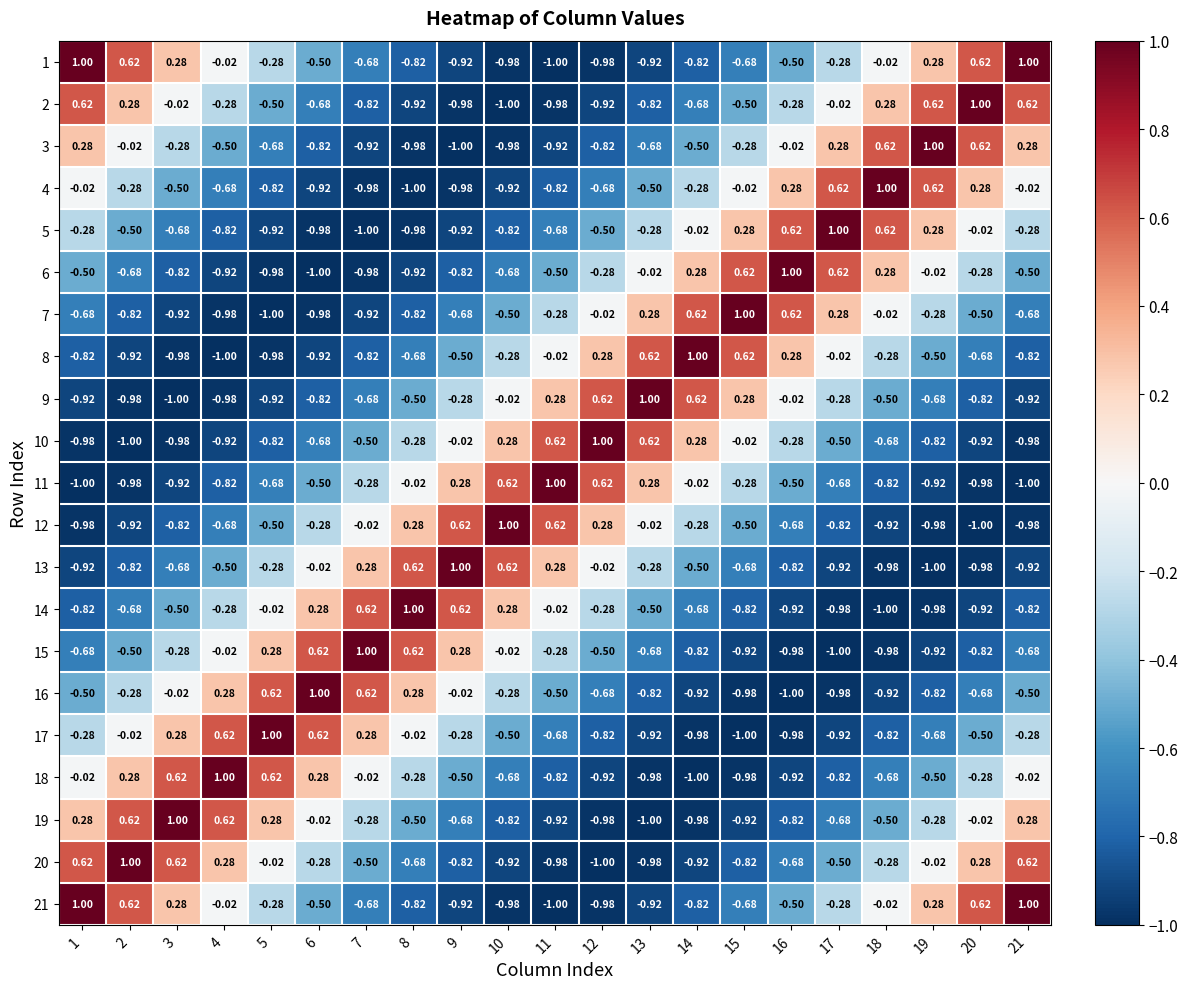

Reading left to right, transcribe all the data shown in this chart.

1: 1=1.0	2=0.6	3=0.3	4=-0.0	5=-0.3	6=-0.5	7=-0.7	8=-0.8	9=-0.9	10=-1.0	11=-1.0	12=-1.0	13=-0.9	14=-0.8	15=-0.7	16=-0.5	17=-0.3	18=-0.0	19=0.3	20=0.6	21=1.0
2: 1=0.6	2=0.3	3=-0.0	4=-0.3	5=-0.5	6=-0.7	7=-0.8	8=-0.9	9=-1.0	10=-1.0	11=-1.0	12=-0.9	13=-0.8	14=-0.7	15=-0.5	16=-0.3	17=-0.0	18=0.3	19=0.6	20=1.0	21=0.6
3: 1=0.3	2=-0.0	3=-0.3	4=-0.5	5=-0.7	6=-0.8	7=-0.9	8=-1.0	9=-1.0	10=-1.0	11=-0.9	12=-0.8	13=-0.7	14=-0.5	15=-0.3	16=-0.0	17=0.3	18=0.6	19=1.0	20=0.6	21=0.3
4: 1=-0.0	2=-0.3	3=-0.5	4=-0.7	5=-0.8	6=-0.9	7=-1.0	8=-1.0	9=-1.0	10=-0.9	11=-0.8	12=-0.7	13=-0.5	14=-0.3	15=-0.0	16=0.3	17=0.6	18=1.0	19=0.6	20=0.3	21=-0.0
5: 1=-0.3	2=-0.5	3=-0.7	4=-0.8	5=-0.9	6=-1.0	7=-1.0	8=-1.0	9=-0.9	10=-0.8	11=-0.7	12=-0.5	13=-0.3	14=-0.0	15=0.3	16=0.6	17=1.0	18=0.6	19=0.3	20=-0.0	21=-0.3
6: 1=-0.5	2=-0.7	3=-0.8	4=-0.9	5=-1.0	6=-1.0	7=-1.0	8=-0.9	9=-0.8	10=-0.7	11=-0.5	12=-0.3	13=-0.0	14=0.3	15=0.6	16=1.0	17=0.6	18=0.3	19=-0.0	20=-0.3	21=-0.5
7: 1=-0.7	2=-0.8	3=-0.9	4=-1.0	5=-1.0	6=-1.0	7=-0.9	8=-0.8	9=-0.7	10=-0.5	11=-0.3	12=-0.0	13=0.3	14=0.6	15=1.0	16=0.6	17=0.3	18=-0.0	19=-0.3	20=-0.5	21=-0.7
8: 1=-0.8	2=-0.9	3=-1.0	4=-1.0	5=-1.0	6=-0.9	7=-0.8	8=-0.7	9=-0.5	10=-0.3	11=-0.0	12=0.3	13=0.6	14=1.0	15=0.6	16=0.3	17=-0.0	18=-0.3	19=-0.5	20=-0.7	21=-0.8
9: 1=-0.9	2=-1.0	3=-1.0	4=-1.0	5=-0.9	6=-0.8	7=-0.7	8=-0.5	9=-0.3	10=-0.0	11=0.3	12=0.6	13=1.0	14=0.6	15=0.3	16=-0.0	17=-0.3	18=-0.5	19=-0.7	20=-0.8	21=-0.9
10: 1=-1.0	2=-1.0	3=-1.0	4=-0.9	5=-0.8	6=-0.7	7=-0.5	8=-0.3	9=-0.0	10=0.3	11=0.6	12=1.0	13=0.6	14=0.3	15=-0.0	16=-0.3	17=-0.5	18=-0.7	19=-0.8	20=-0.9	21=-1.0
11: 1=-1.0	2=-1.0	3=-0.9	4=-0.8	5=-0.7	6=-0.5	7=-0.3	8=-0.0	9=0.3	10=0.6	11=1.0	12=0.6	13=0.3	14=-0.0	15=-0.3	16=-0.5	17=-0.7	18=-0.8	19=-0.9	20=-1.0	21=-1.0
12: 1=-1.0	2=-0.9	3=-0.8	4=-0.7	5=-0.5	6=-0.3	7=-0.0	8=0.3	9=0.6	10=1.0	11=0.6	12=0.3	13=-0.0	14=-0.3	15=-0.5	16=-0.7	17=-0.8	18=-0.9	19=-1.0	20=-1.0	21=-1.0
13: 1=-0.9	2=-0.8	3=-0.7	4=-0.5	5=-0.3	6=-0.0	7=0.3	8=0.6	9=1.0	10=0.6	11=0.3	12=-0.0	13=-0.3	14=-0.5	15=-0.7	16=-0.8	17=-0.9	18=-1.0	19=-1.0	20=-1.0	21=-0.9
14: 1=-0.8	2=-0.7	3=-0.5	4=-0.3	5=-0.0	6=0.3	7=0.6	8=1.0	9=0.6	10=0.3	11=-0.0	12=-0.3	13=-0.5	14=-0.7	15=-0.8	16=-0.9	17=-1.0	18=-1.0	19=-1.0	20=-0.9	21=-0.8
15: 1=-0.7	2=-0.5	3=-0.3	4=-0.0	5=0.3	6=0.6	7=1.0	8=0.6	9=0.3	10=-0.0	11=-0.3	12=-0.5	13=-0.7	14=-0.8	15=-0.9	16=-1.0	17=-1.0	18=-1.0	19=-0.9	20=-0.8	21=-0.7
16: 1=-0.5	2=-0.3	3=-0.0	4=0.3	5=0.6	6=1.0	7=0.6	8=0.3	9=-0.0	10=-0.3	11=-0.5	12=-0.7	13=-0.8	14=-0.9	15=-1.0	16=-1.0	17=-1.0	18=-0.9	19=-0.8	20=-0.7	21=-0.5
17: 1=-0.3	2=-0.0	3=0.3	4=0.6	5=1.0	6=0.6	7=0.3	8=-0.0	9=-0.3	10=-0.5	11=-0.7	12=-0.8	13=-0.9	14=-1.0	15=-1.0	16=-1.0	17=-0.9	18=-0.8	19=-0.7	20=-0.5	21=-0.3
18: 1=-0.0	2=0.3	3=0.6	4=1.0	5=0.6	6=0.3	7=-0.0	8=-0.3	9=-0.5	10=-0.7	11=-0.8	12=-0.9	13=-1.0	14=-1.0	15=-1.0	16=-0.9	17=-0.8	18=-0.7	19=-0.5	20=-0.3	21=-0.0
19: 1=0.3	2=0.6	3=1.0	4=0.6	5=0.3	6=-0.0	7=-0.3	8=-0.5	9=-0.7	10=-0.8	11=-0.9	12=-1.0	13=-1.0	14=-1.0	15=-0.9	16=-0.8	17=-0.7	18=-0.5	19=-0.3	20=-0.0	21=0.3
20: 1=0.6	2=1.0	3=0.6	4=0.3	5=-0.0	6=-0.3	7=-0.5	8=-0.7	9=-0.8	10=-0.9	11=-1.0	12=-1.0	13=-1.0	14=-0.9	15=-0.8	16=-0.7	17=-0.5	18=-0.3	19=-0.0	20=0.3	21=0.6
21: 1=1.0	2=0.6	3=0.3	4=-0.0	5=-0.3	6=-0.5	7=-0.7	8=-0.8	9=-0.9	10=-1.0	11=-1.0	12=-1.0	13=-0.9	14=-0.8	15=-0.7	16=-0.5	17=-0.3	18=-0.0	19=0.3	20=0.6	21=1.0